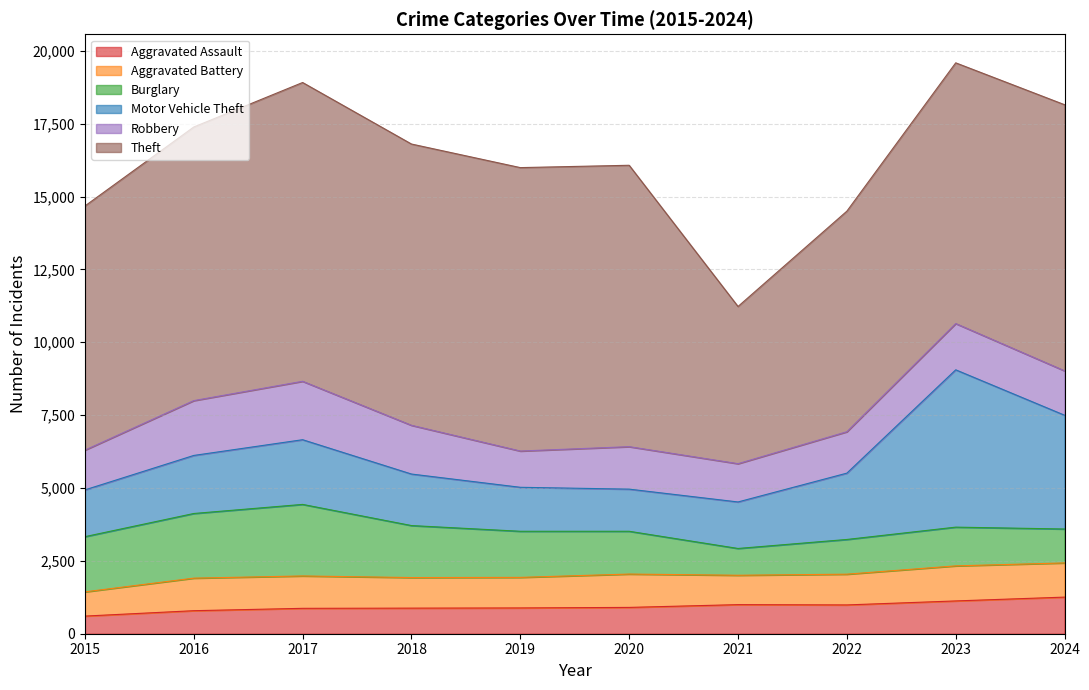

How many lines are shown in the chart?

6